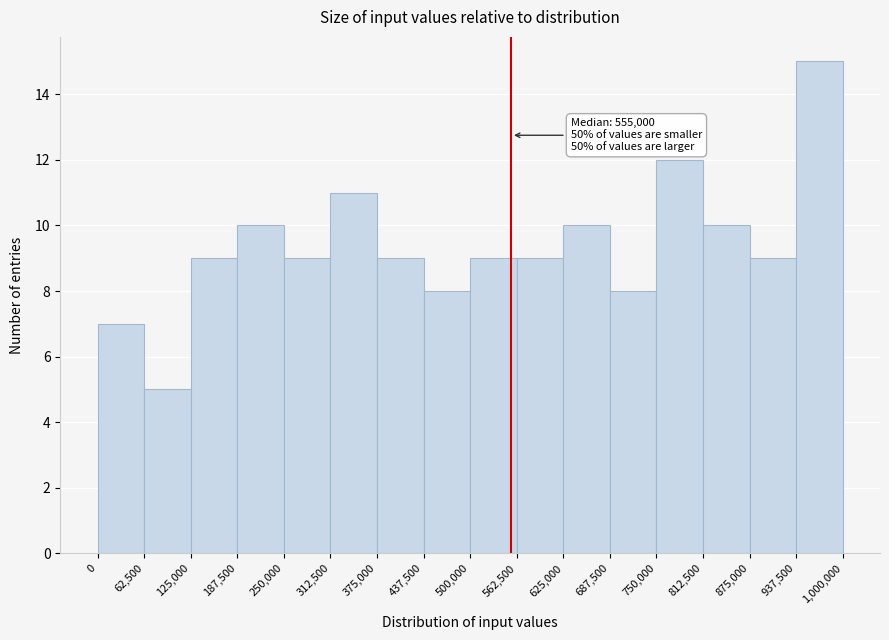

Over which range of the x-axis is the bar tallest?

937,500 to 1,000,000